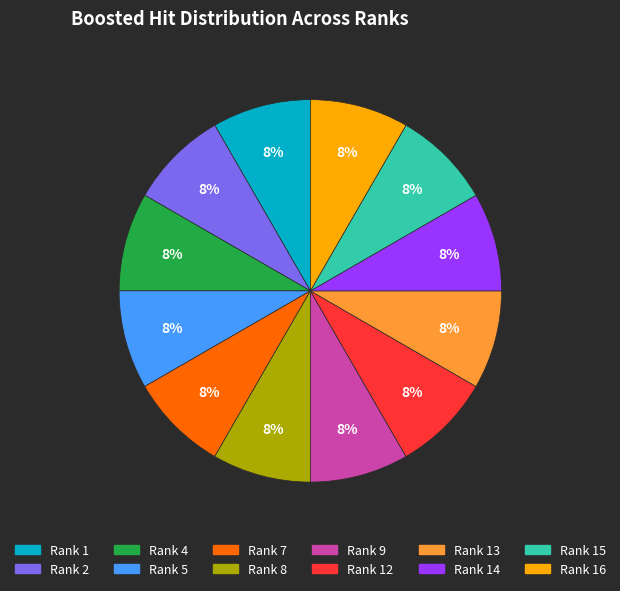

Do Rank 8 and Rank 5 together represent more than half of the pie?

No